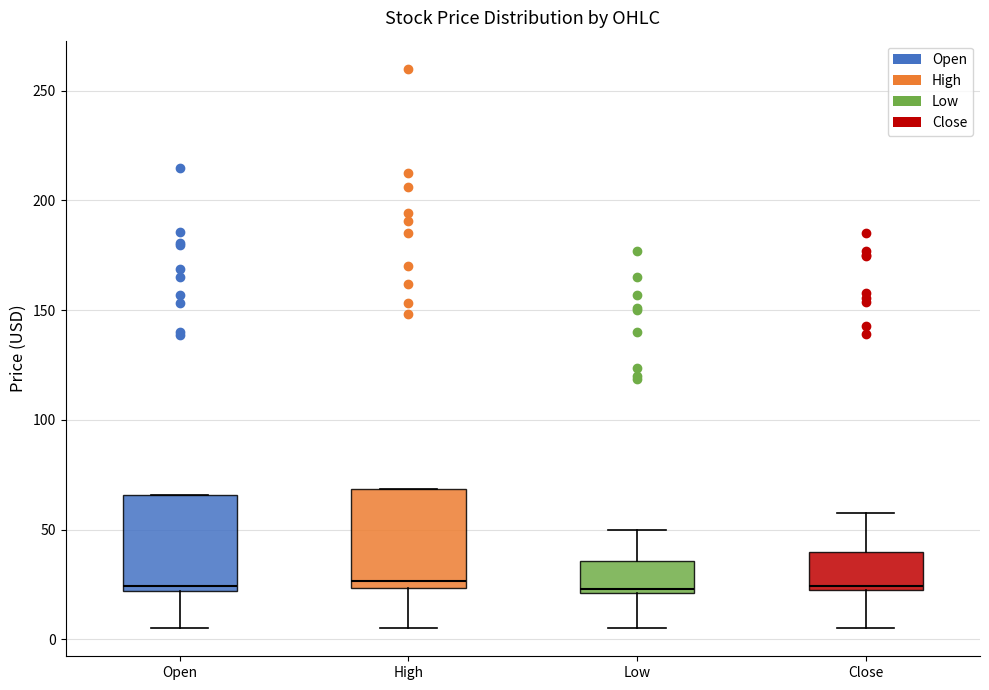

Where is the upper edge of the box for High on the y-axis? The values are not printed on the chart, so give them approximately, as read against the axis.

70